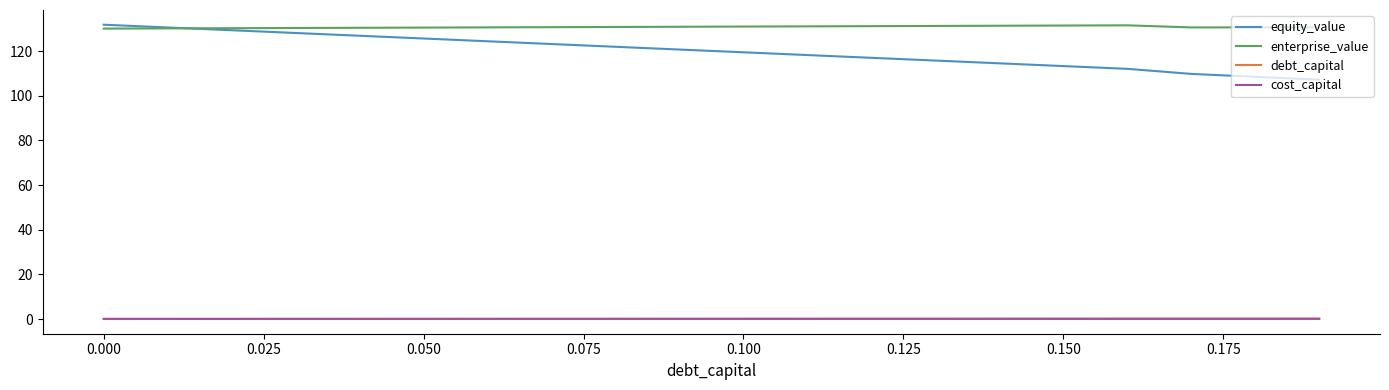

What is the highest value of the equity_value series?

131.8